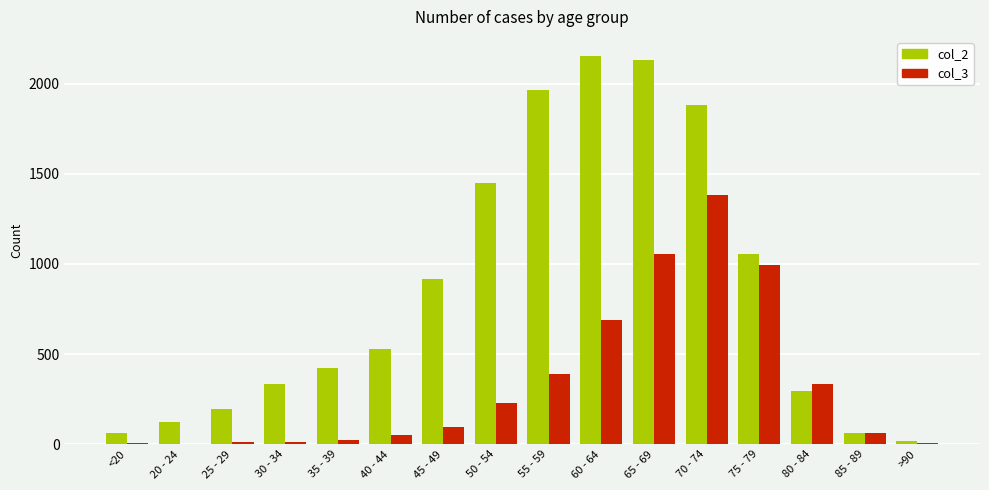

What is the spread (max minus min) of values at 40 - 44?

477